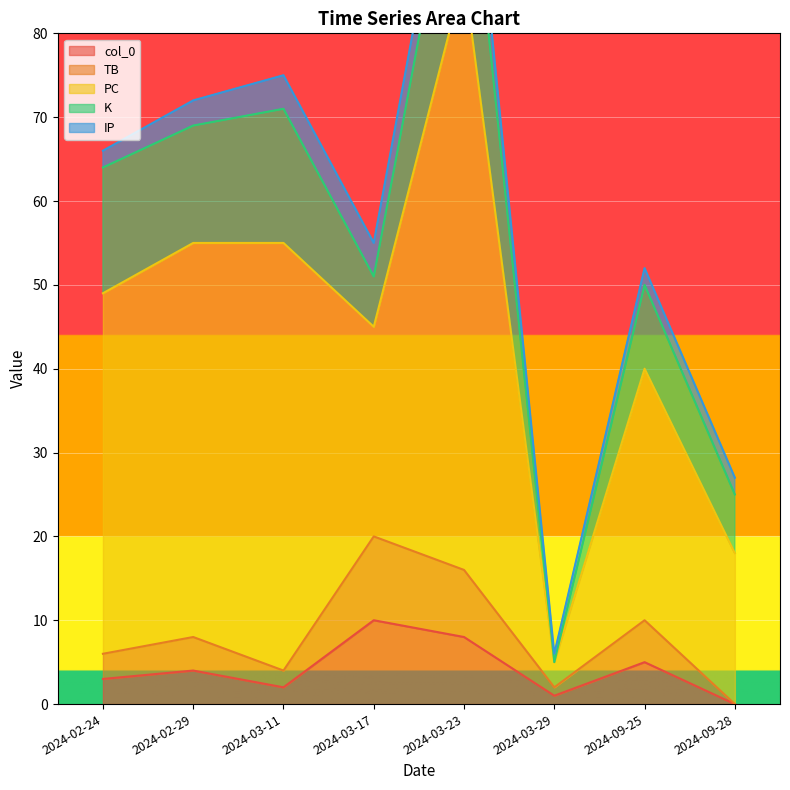

Which series has the widest spread of values?

PC